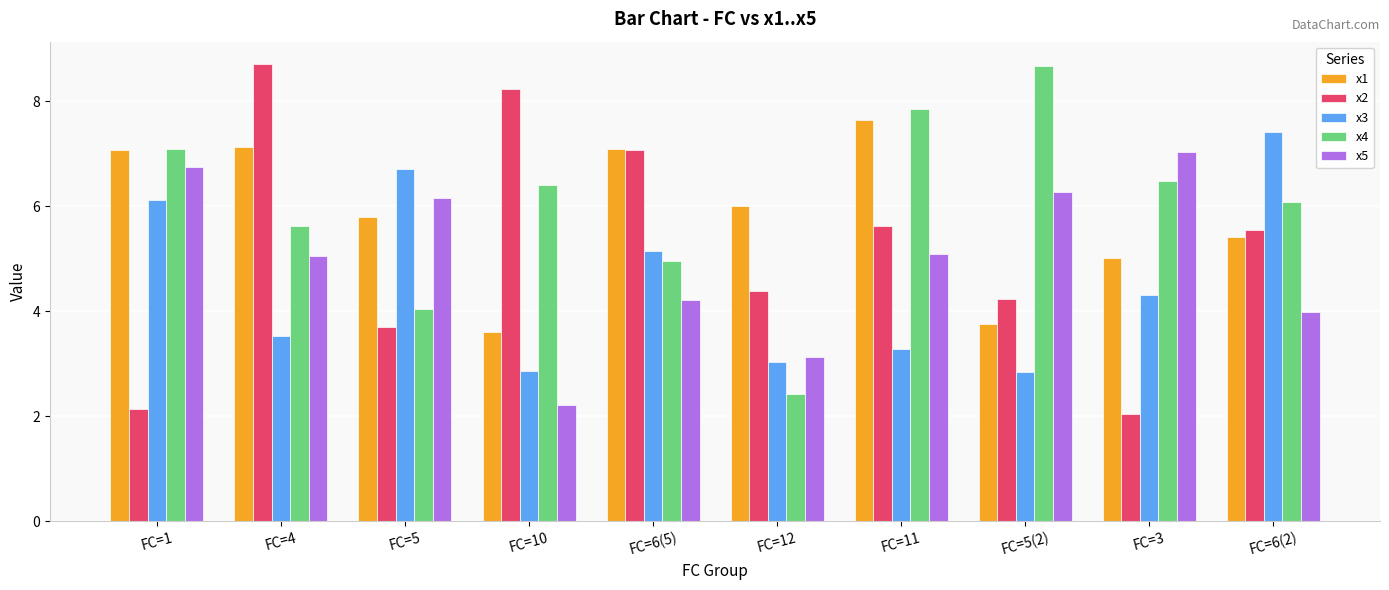

What is the average value of the x3 series?

4.5